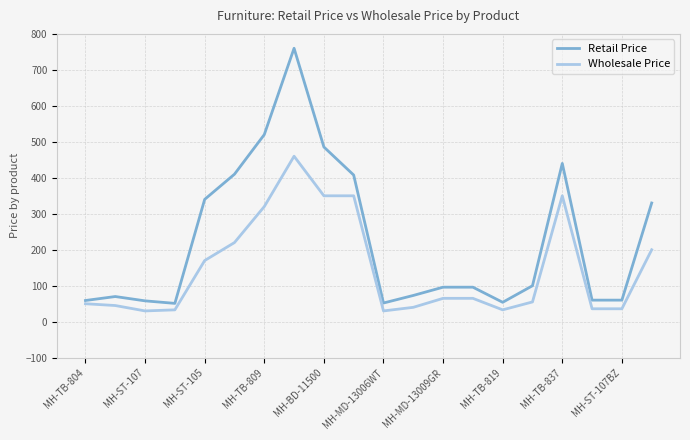

Which series has the widest spread of values?

Retail Price